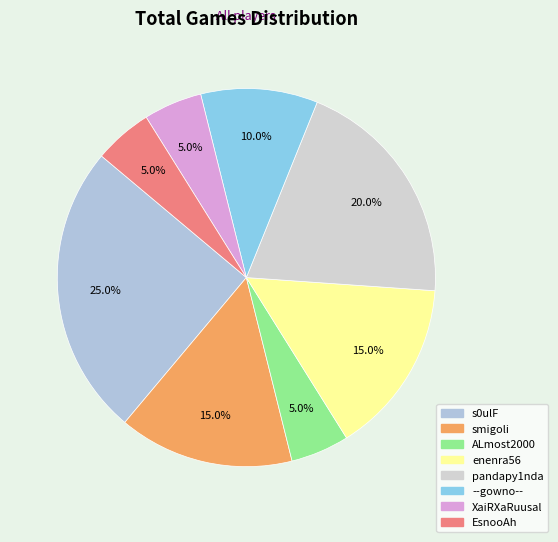

Is there any slice that represents more than half of the pie?

No